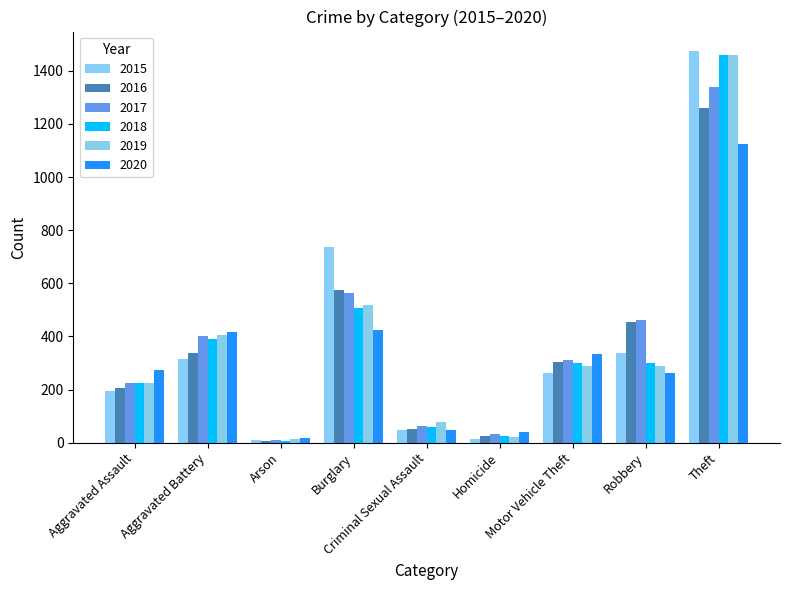

What is the value of the 2020 bar at the 8th from the left?

263